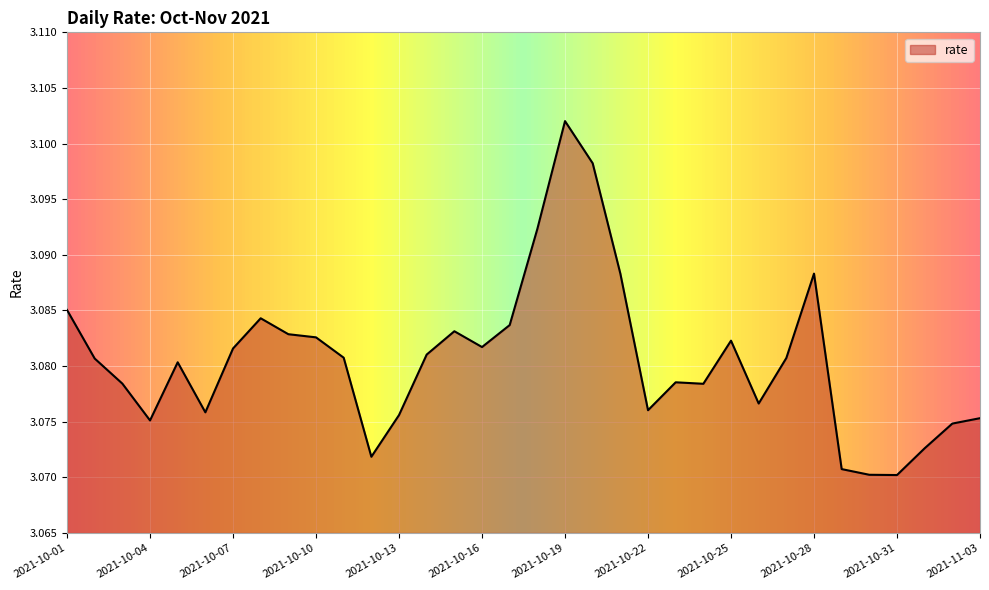

How many lines are shown in the chart?

1